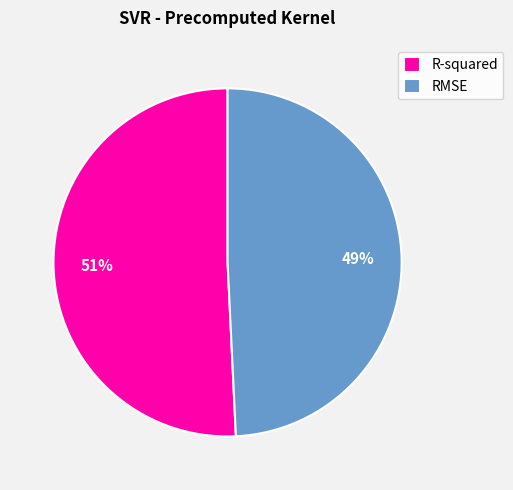

Is it true that RMSE is 49% of the pie?

True